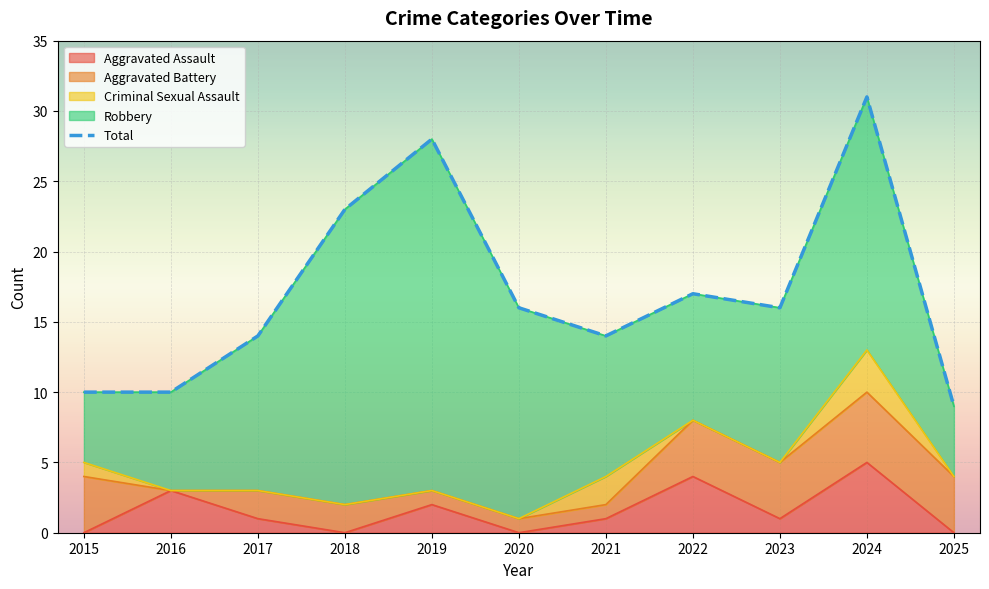

True or false: Aggravated Assault has a value of 0 at 2015.

True